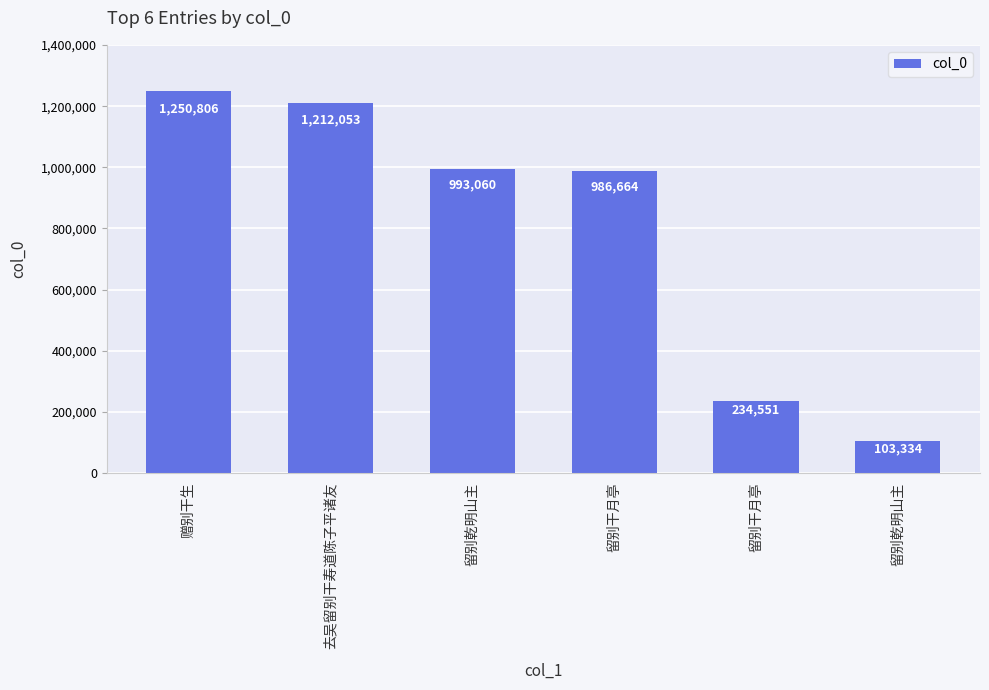

What value does the data have at 留别干月亭, to the nearest 50?

234550